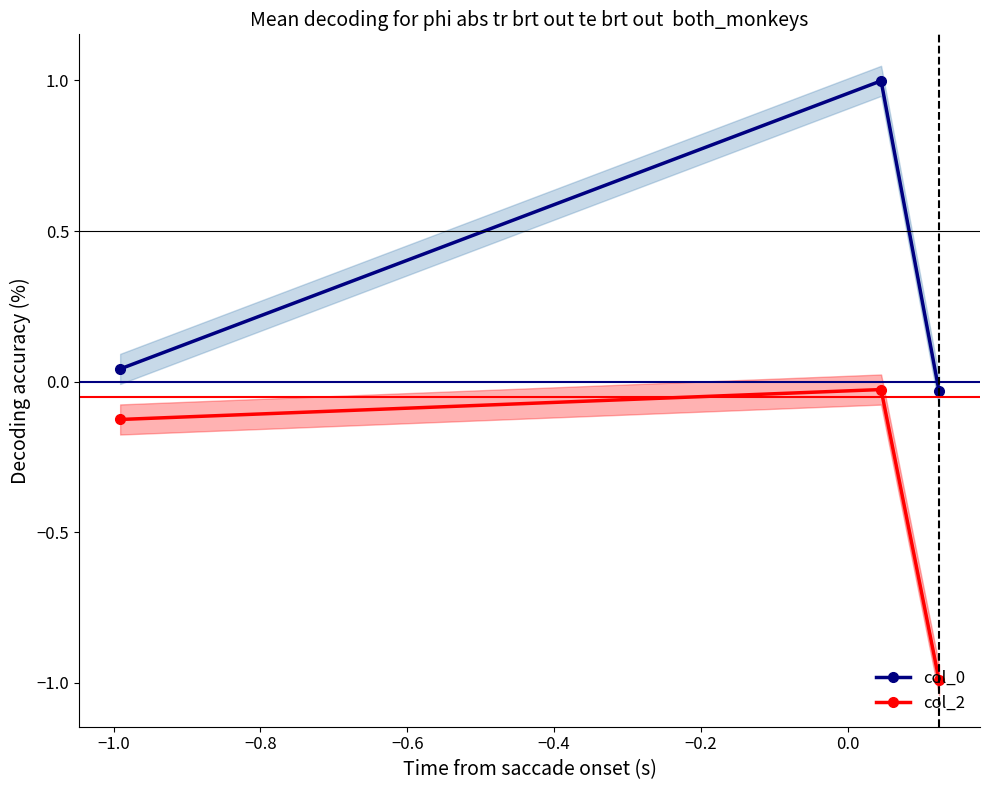

What is the lowest value of the col_2 series?

-1.0